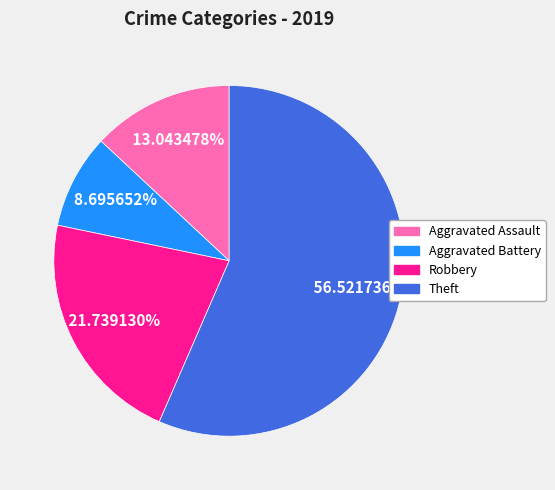

What is the ratio of the value at Aggravated Assault to the value at Aggravated Battery?

1.5